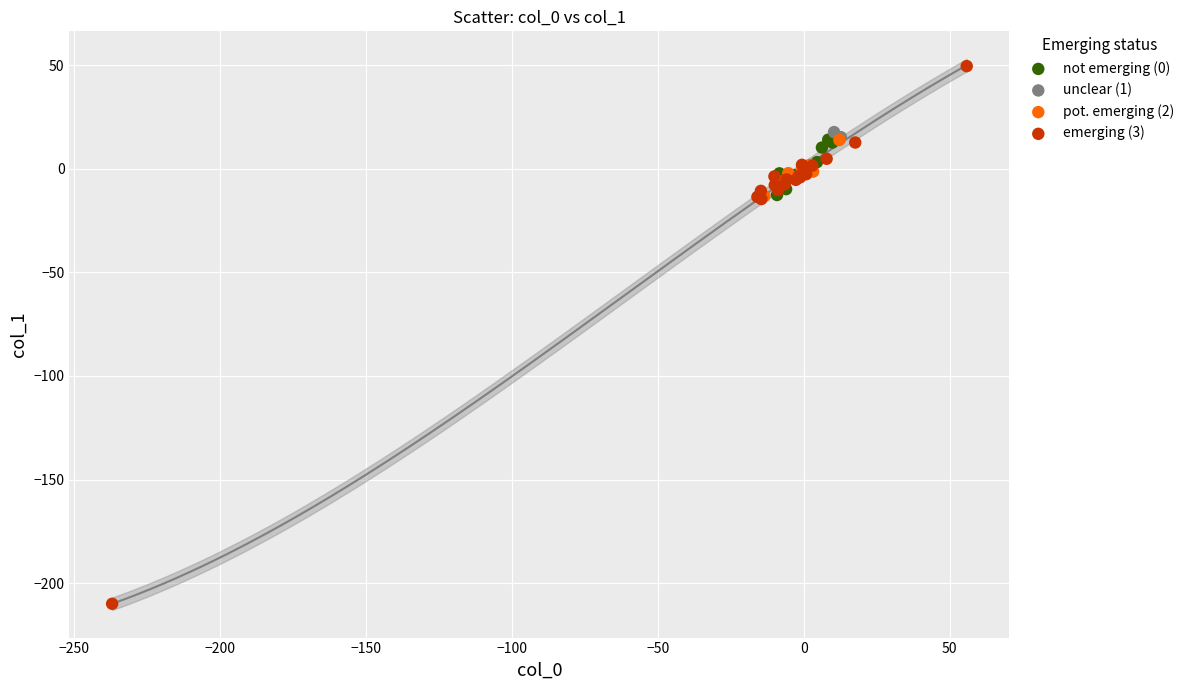

What are all the series names shown in the legend?

not emerging (0), unclear (1), pot. emerging (2), emerging (3)